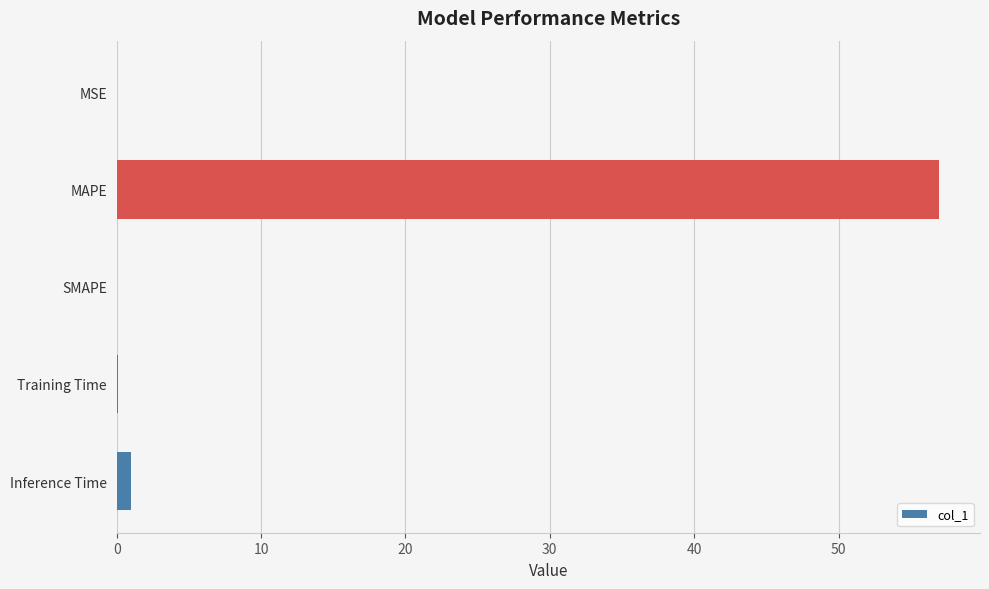

The chart shows a value of 33.2 at MAPE. True or false?

False